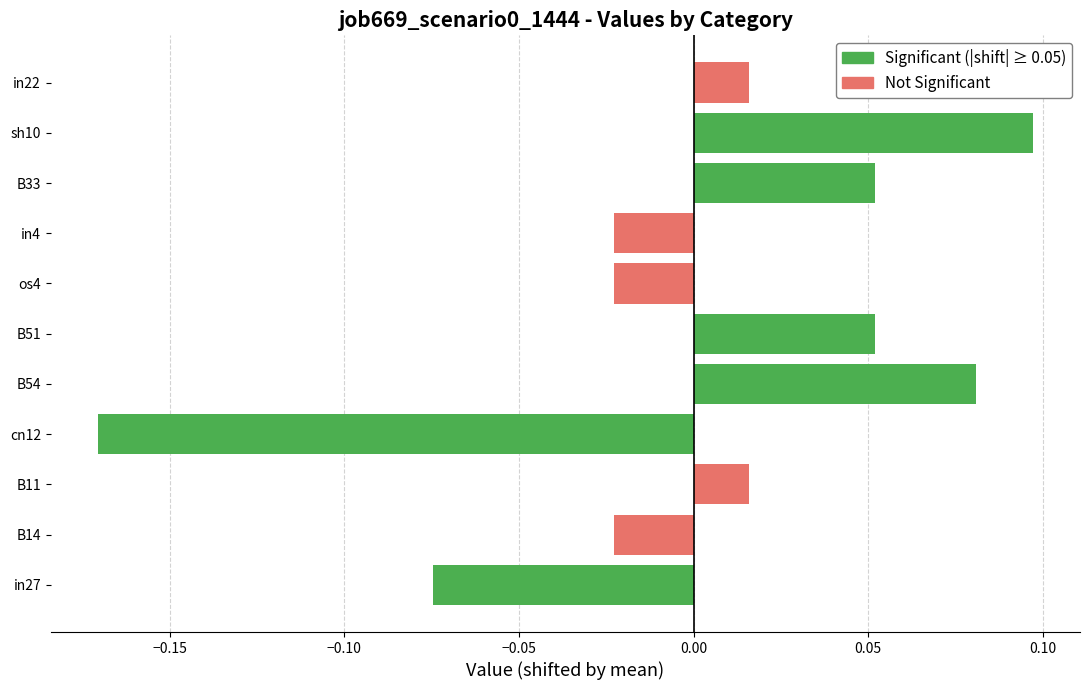

How many negative values are there?

5